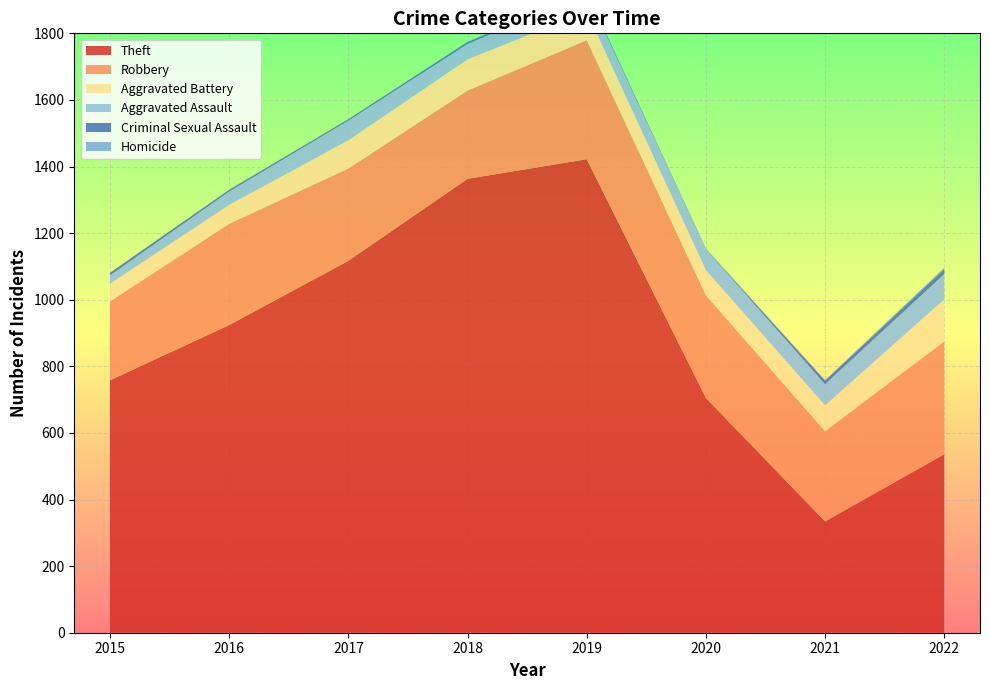

Reading right to left, transcribe all the data shown in this chart.

Theft: 2022=536	2021=334	2020=705	2019=1422	2018=1363	2017=1117	2016=924	2015=758
Robbery: 2022=339	2021=271	2020=308	2019=357	2018=265	2017=277	2016=304	2015=237
Aggravated Battery: 2022=126	2021=78	2020=76	2019=87	2018=94	2017=85	2016=57	2015=53
Aggravated Assault: 2022=76	2021=63	2020=62	2019=55	2018=46	2017=59	2016=40	2015=25
Criminal Sexual Assault: 2022=15	2021=11	2020=1	2019=4	2018=6	2017=4	2016=5	2015=8
Homicide: 2022=4	2021=2	2020=2	2019=1	2018=1	2017=1	2016=1	2015=0